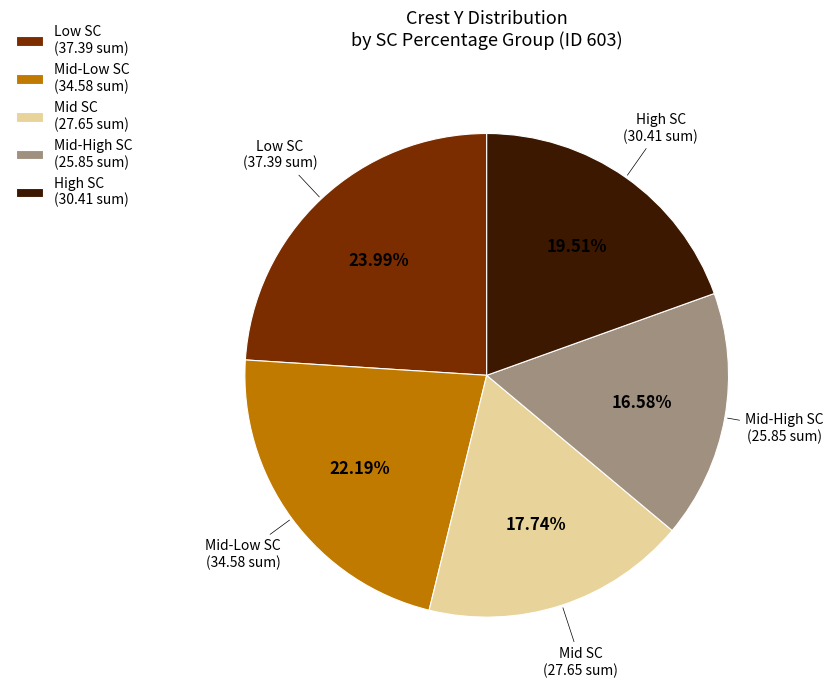

To the nearest percent, what is the average slice percentage?

20%